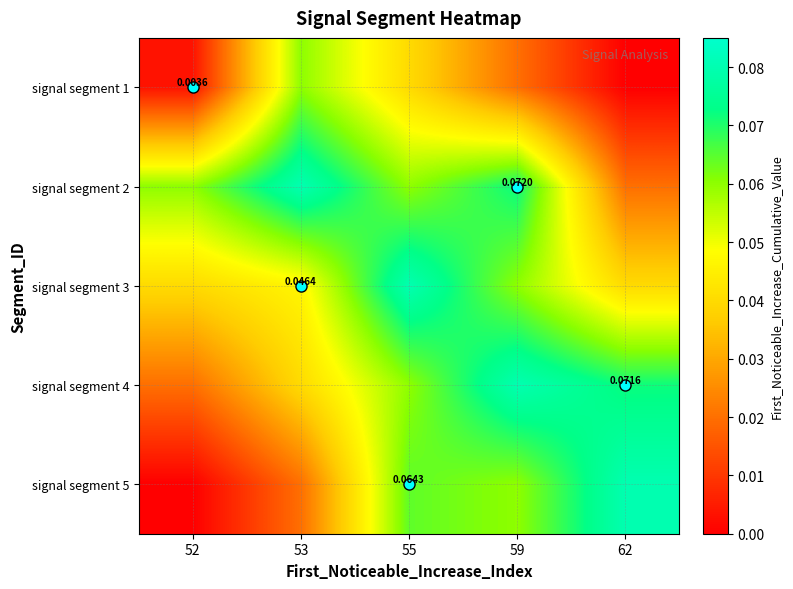

What is the sum of all signal segment 2 values?

0.3